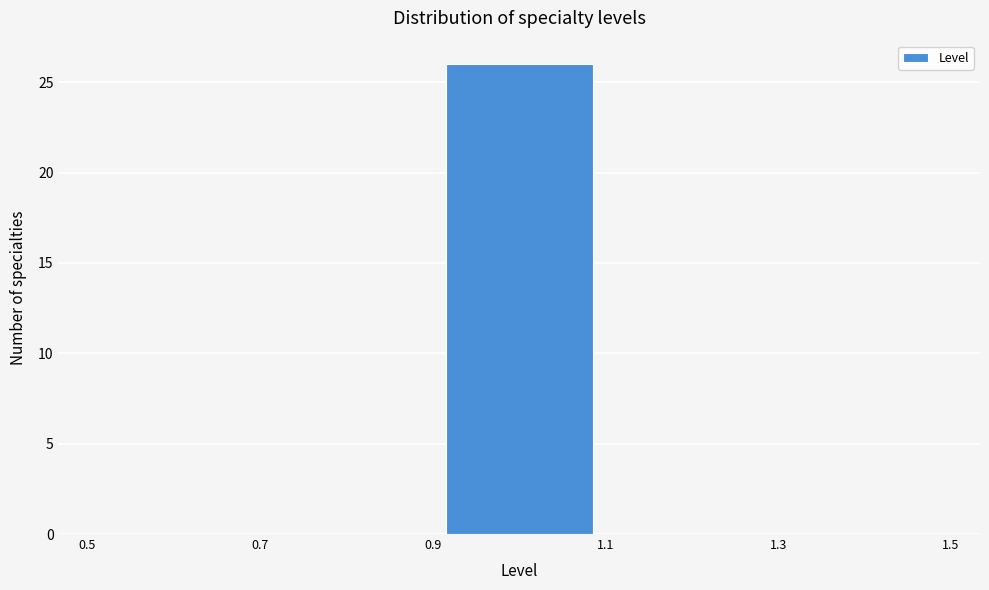

Reading left to right, list every bar in this chart as the range it spans on the x-axis followed by its height. The values are not printed on the chart, so give them approximately, as read against the axis.

0.5 to 0.7: 0
0.7 to 0.9: 0
0.9 to 1.1: 26
1.1 to 1.3: 0
1.3 to 1.5: 0